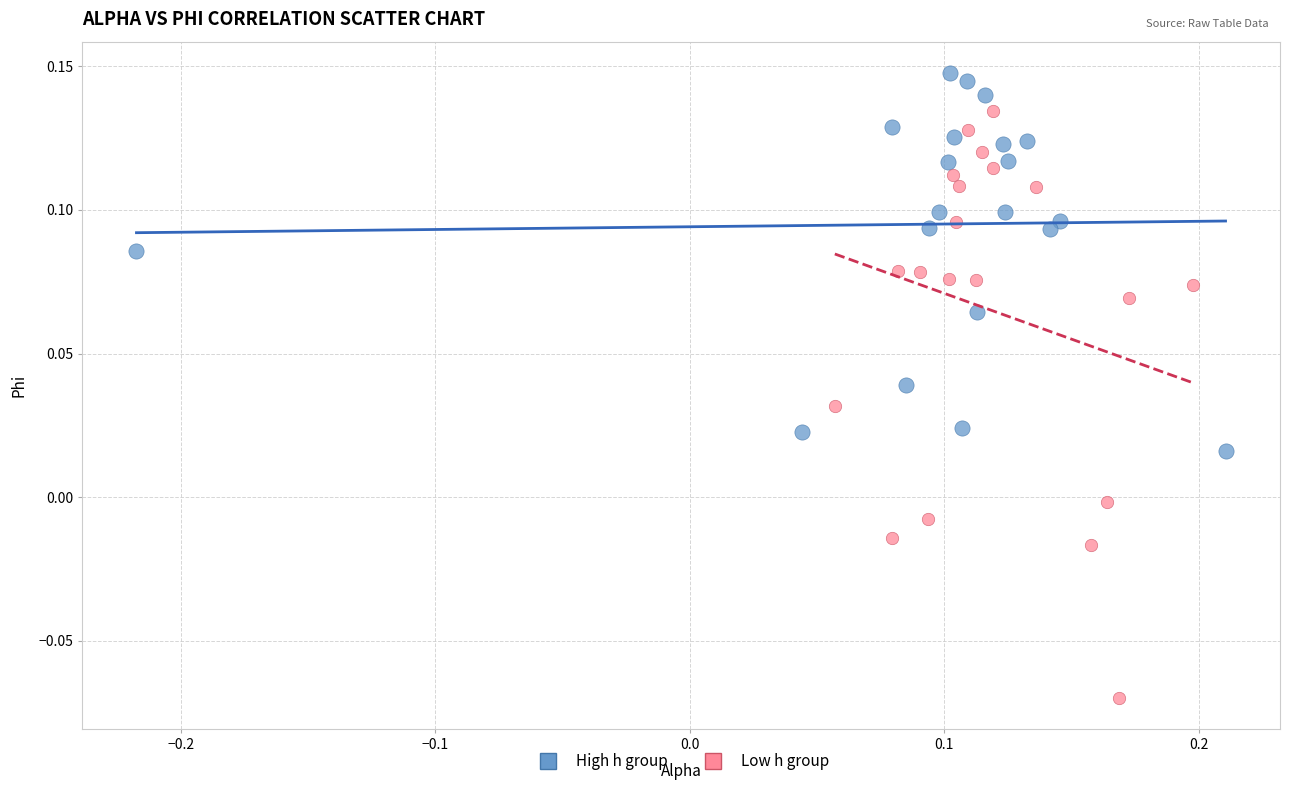

Which series has the largest Y range (max minus min)?

Low h group